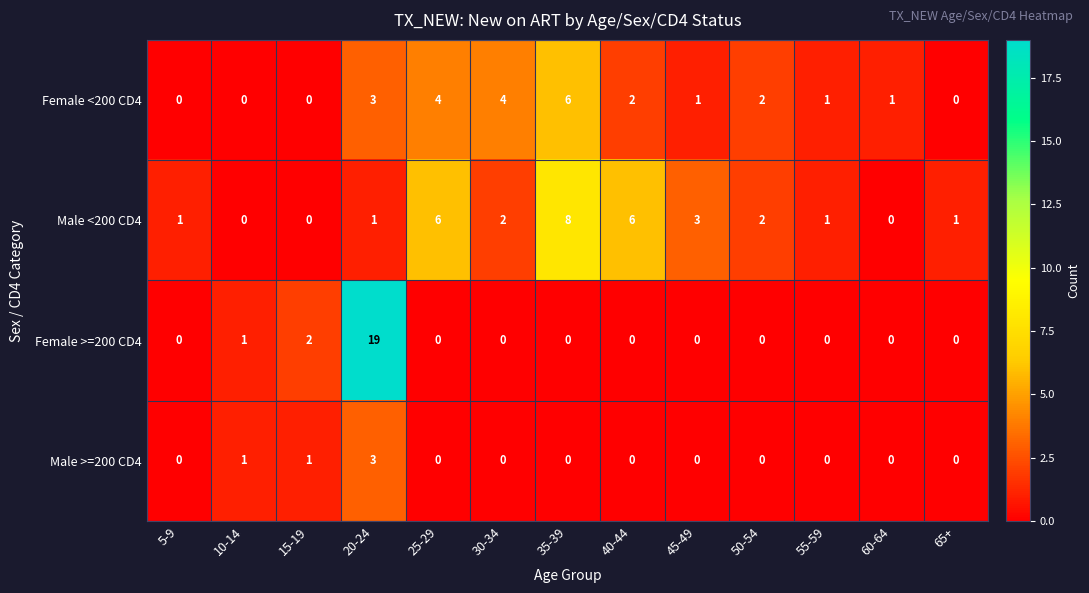

Is it true that Male >=200 CD4 equals 0 at 45-49?

True